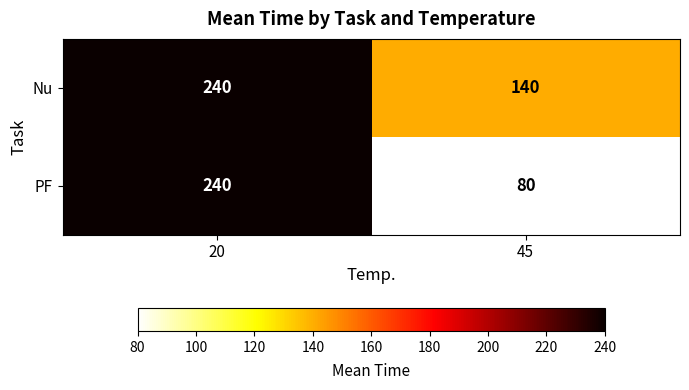

Read the Nu value at 45, to the nearest 10.

140